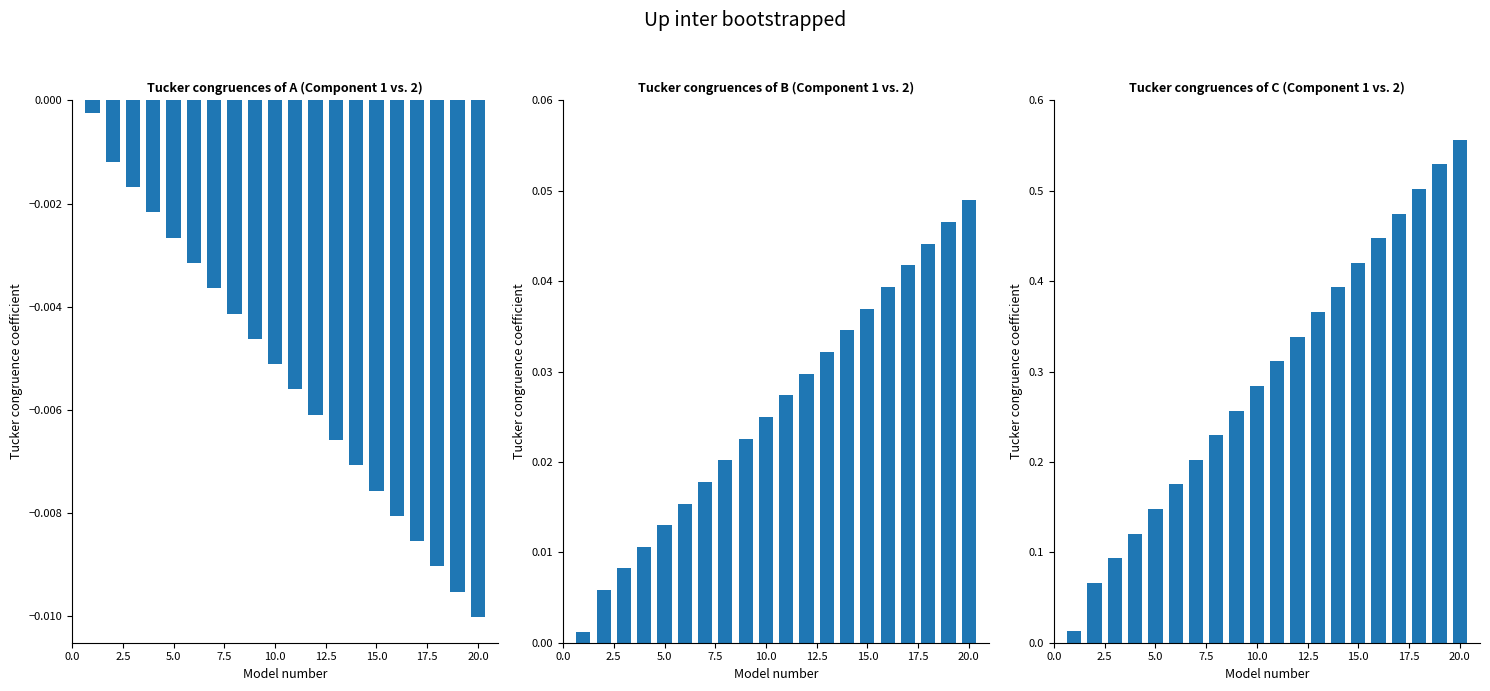

What is the difference between the maximum and minimum values?

0.5